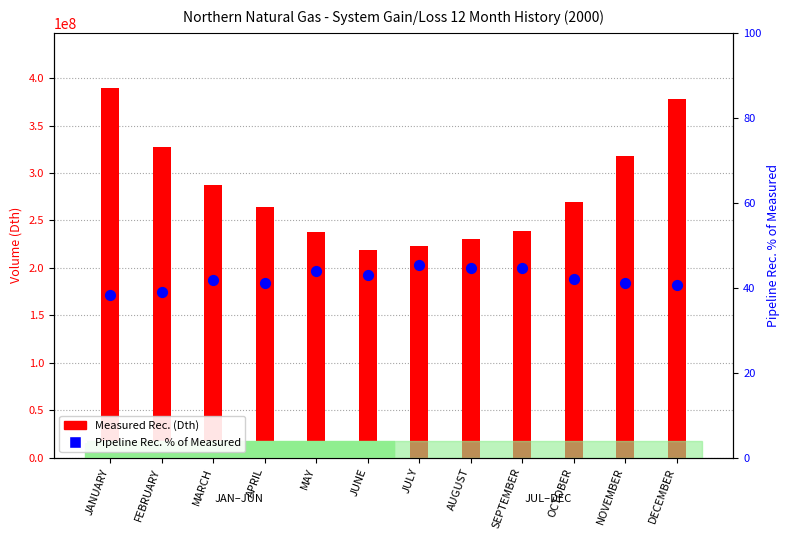

What is the total value across all series at SEPTEMBER?

238858424.6